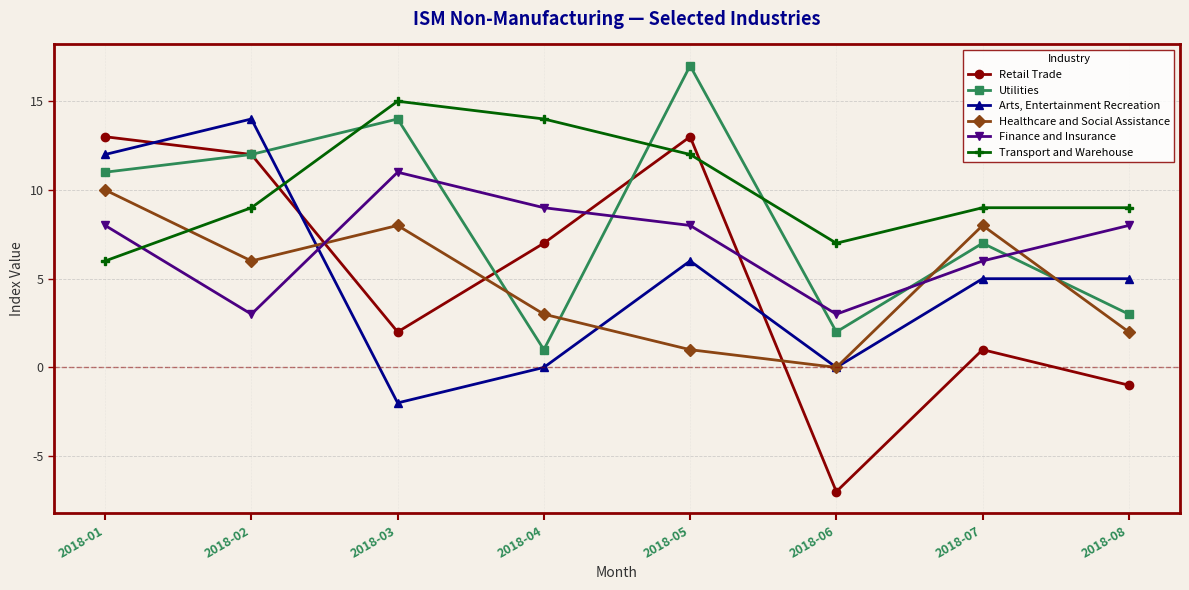

The value of Healthcare and Social Assistance at 2018-08 is 3. True or false?

False